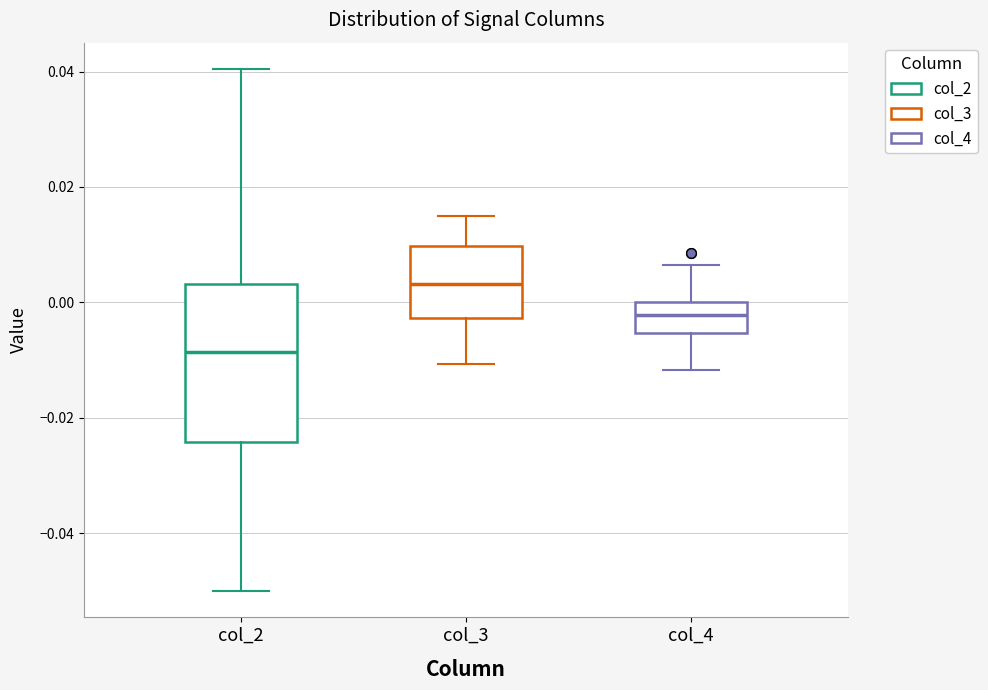

Reading left to right, transcribe this box plot: for each box, give where its median line is, the range the box spans, and where its two whiskers end, as read against the y-axis. The values are not printed on the chart, so give them approximately, as read against the axis.

col_2: median -0.008, box -0.024 to 0.004, whiskers -0.050 to 0.040
col_3: median 0.004, box -0.002 to 0.010, whiskers -0.010 to 0.014
col_4: median -0.002, box -0.006 to 0.000, whiskers -0.012 to 0.006